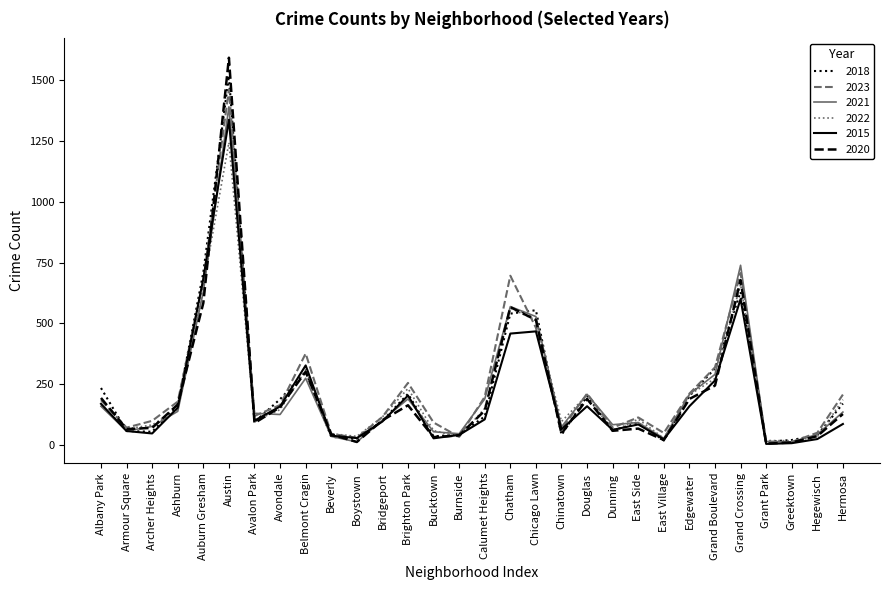

How many lines are shown in the chart?

6